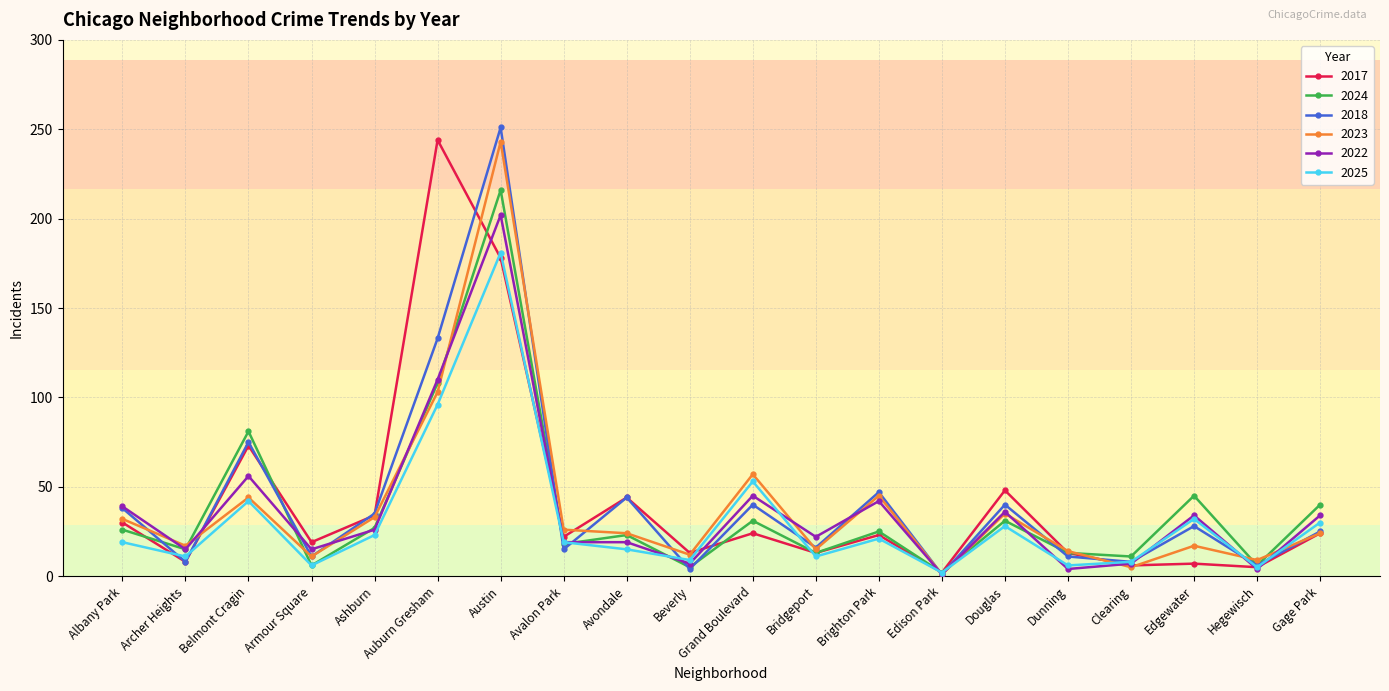

Where is 2017 nearest to the value 123?

Belmont Cragin